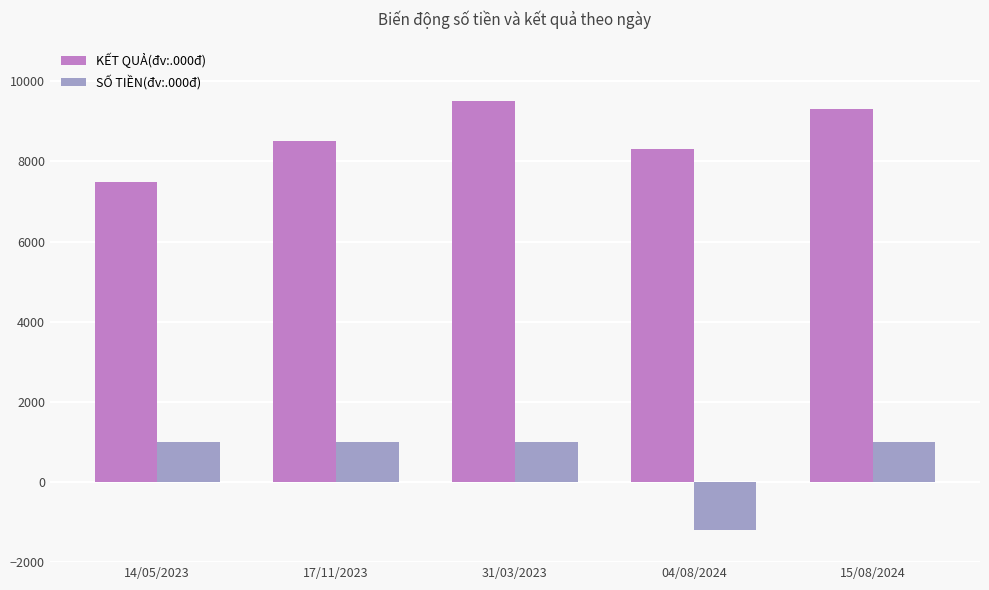

Is it true that KẾT QUẢ(đv:.000đ) equals 7500 at 14/05/2023?

True